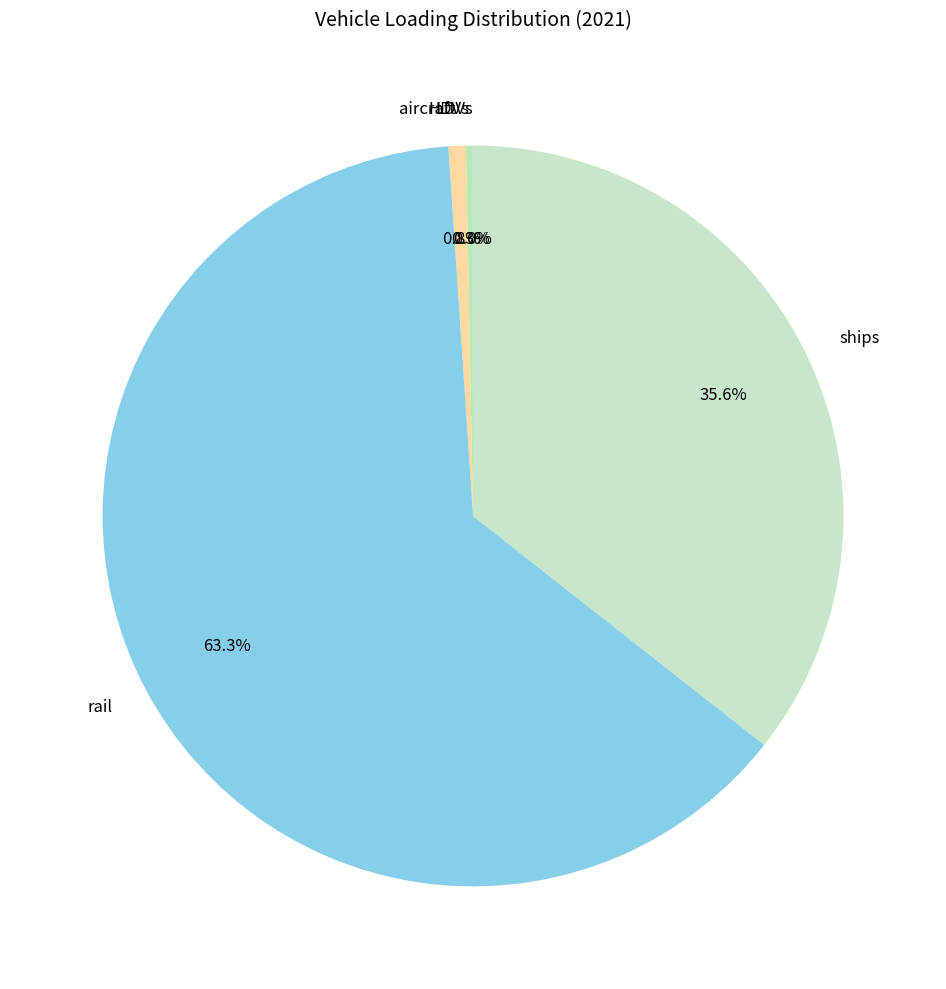

Combined, what portion of the pie is ships and HDVs?

35.9%